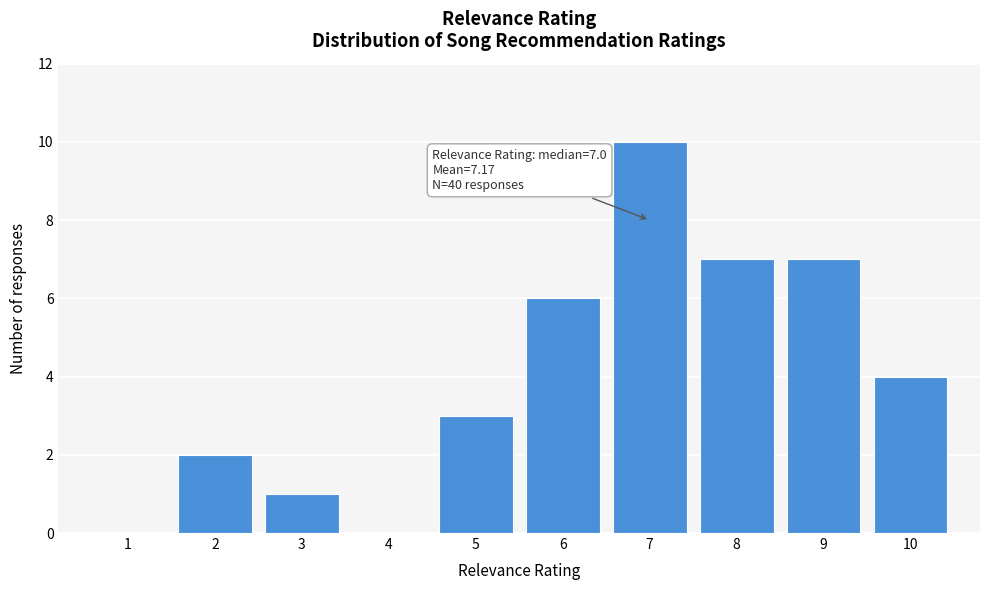

Which range on the x-axis has the tallest bar?

6.5 to 7.5